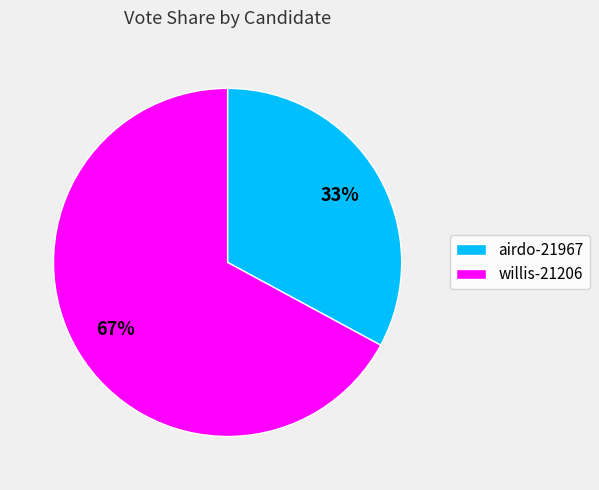

To the nearest percent, what is the average slice percentage?

50%